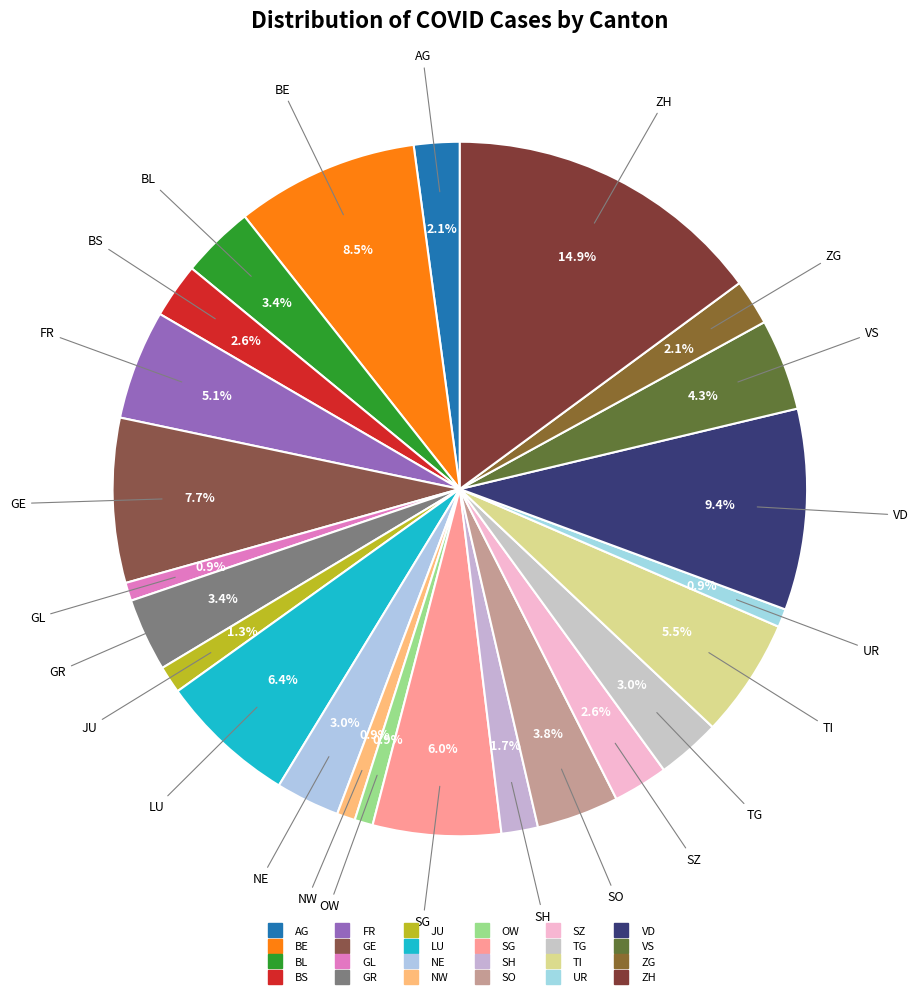

Combined, do SH and BS account for over 50%?

No